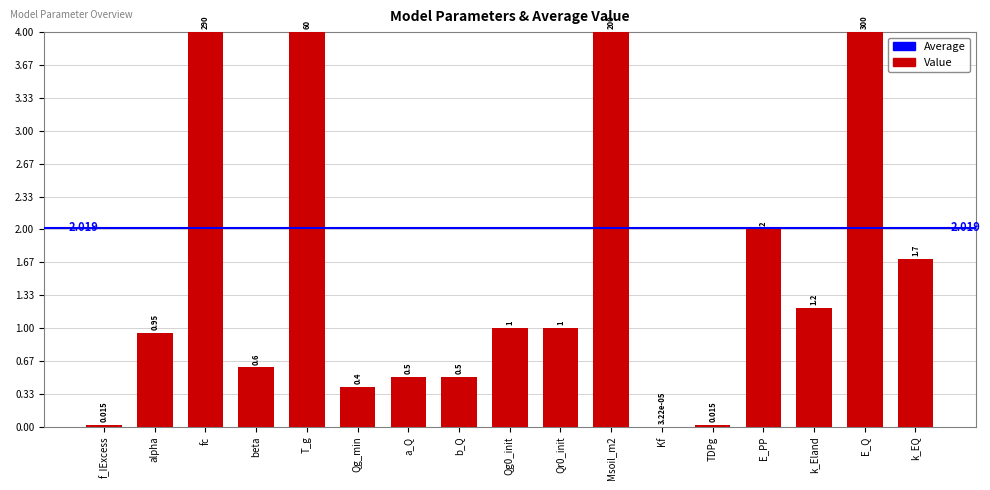

Which has a higher value, Qr0_init or k_EQ?

k_EQ